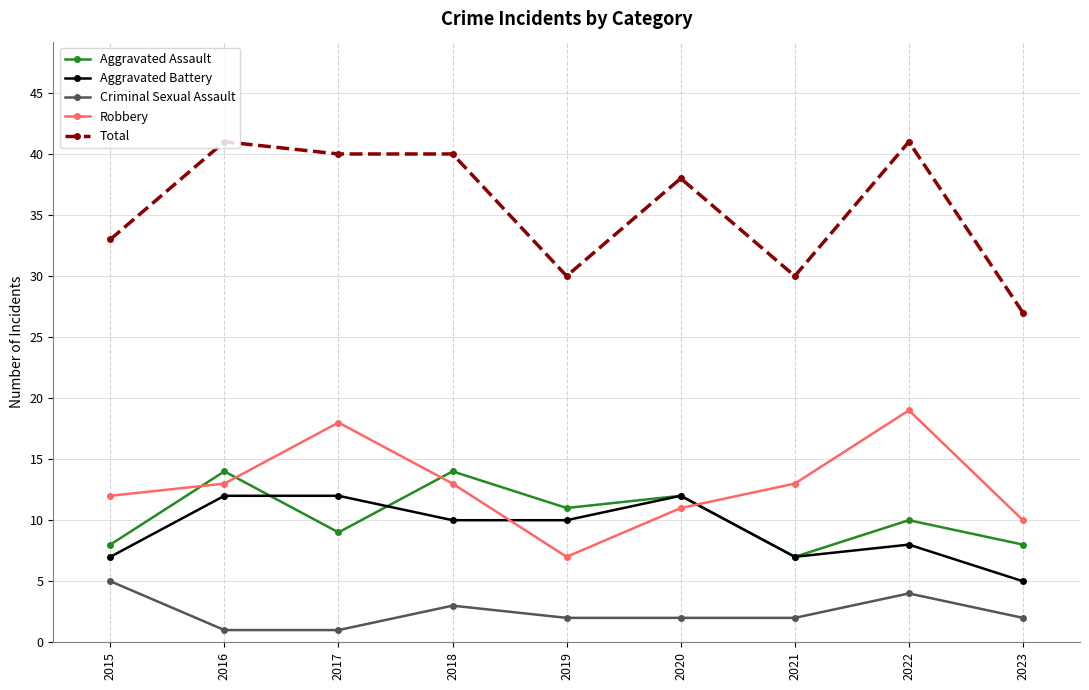

What is the total value across all series at 2019?

60